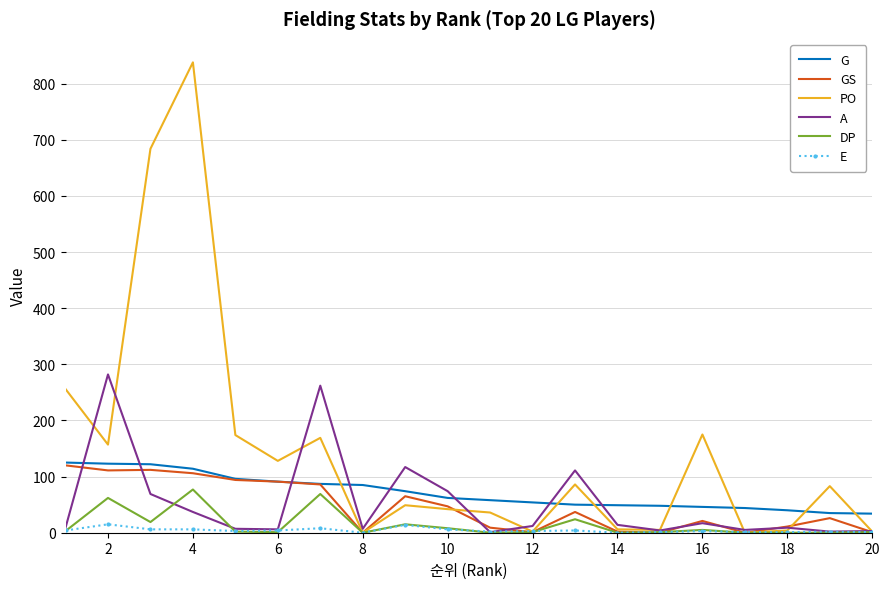

Which series has the widest spread of values?

PO